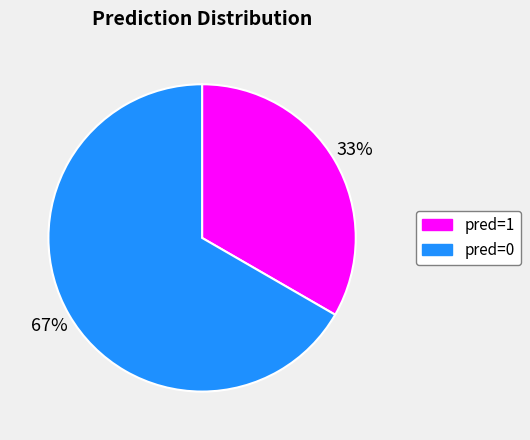

Which slice represents more than half of the pie?

pred=0